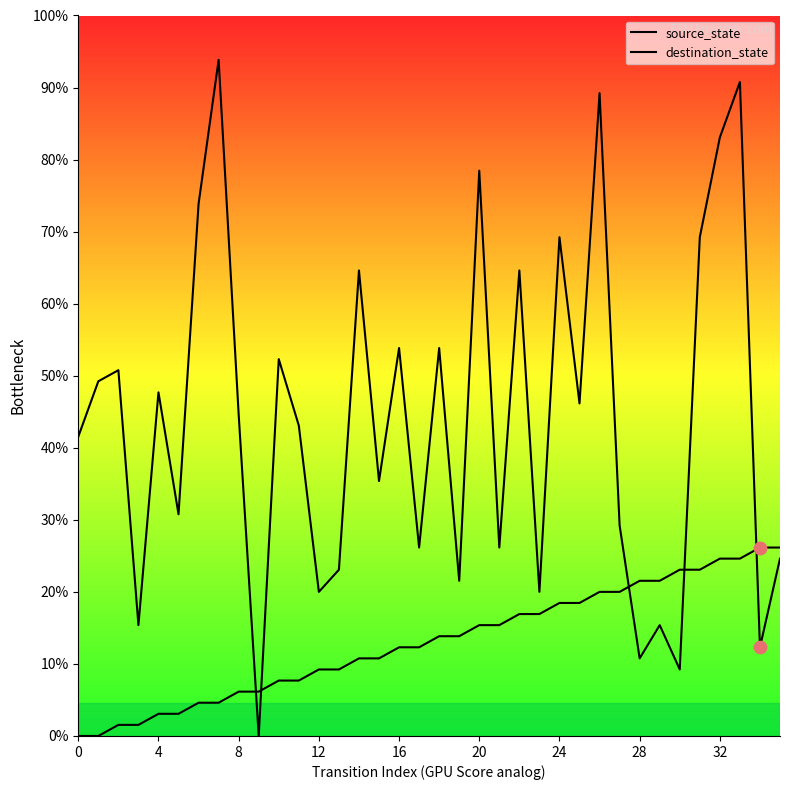

Is this an area chart (filled region under the line)?

No